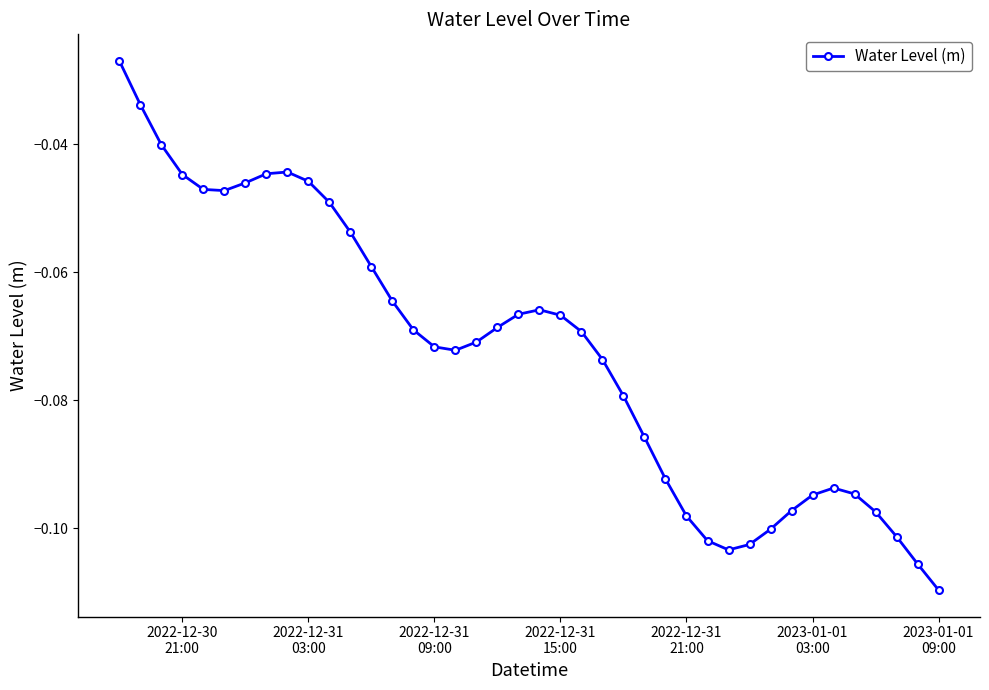

What is the sum of all values?

-2.9